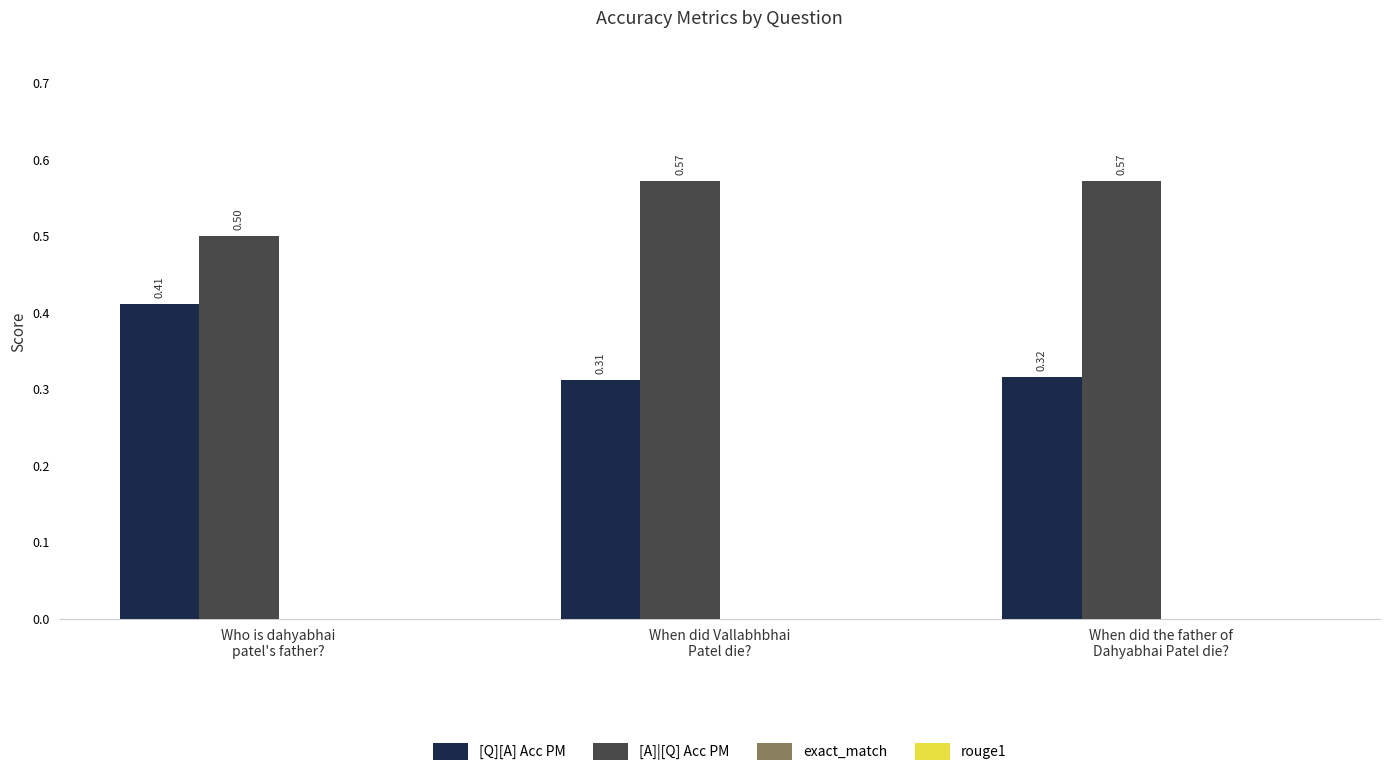

What is the label of the 3rd bar from the right?

Who is dahyabhai
patel's father?